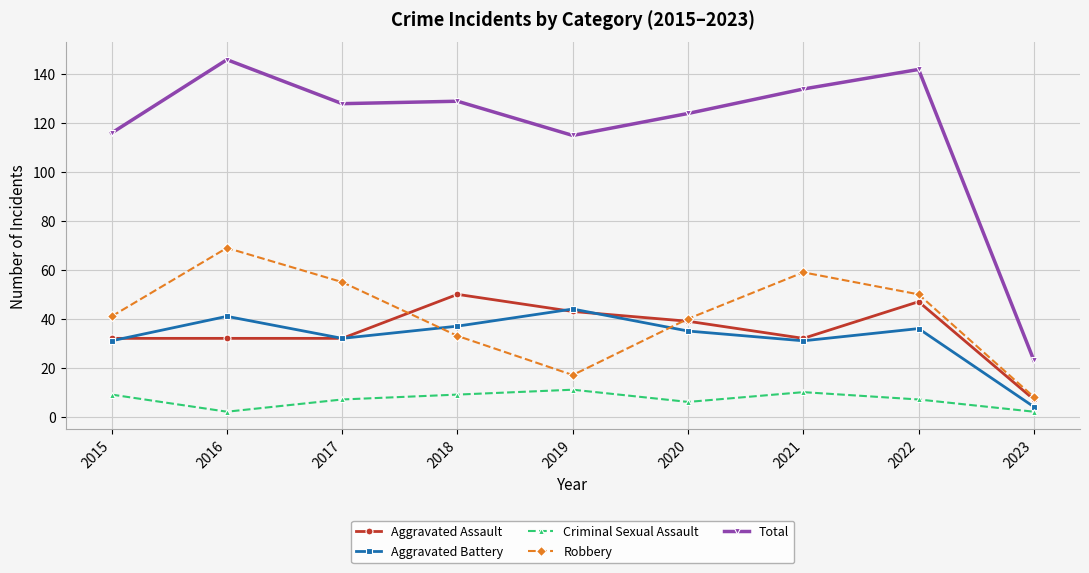

What is the sum of the Aggravated Assault values at 2021 and 2016?

64